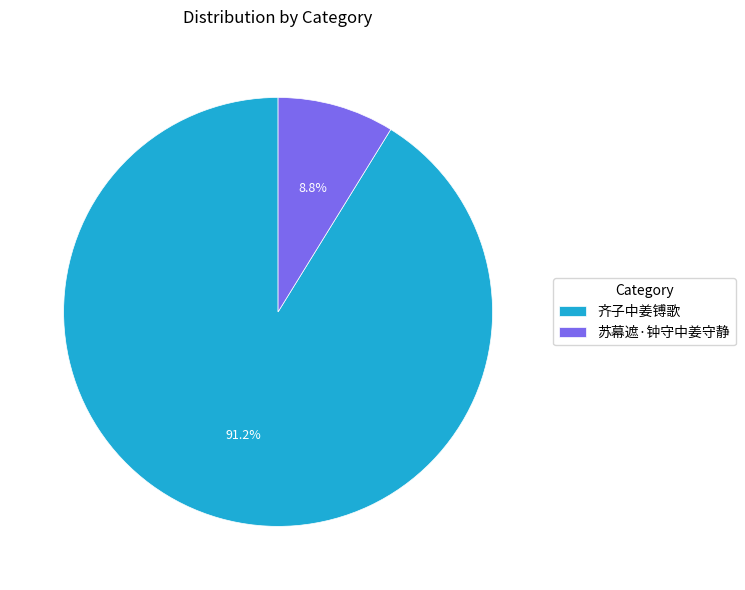

Rank the categories by value from lowest to highest.

苏幕遮·钟守中姜守静, 齐子中姜镈歌